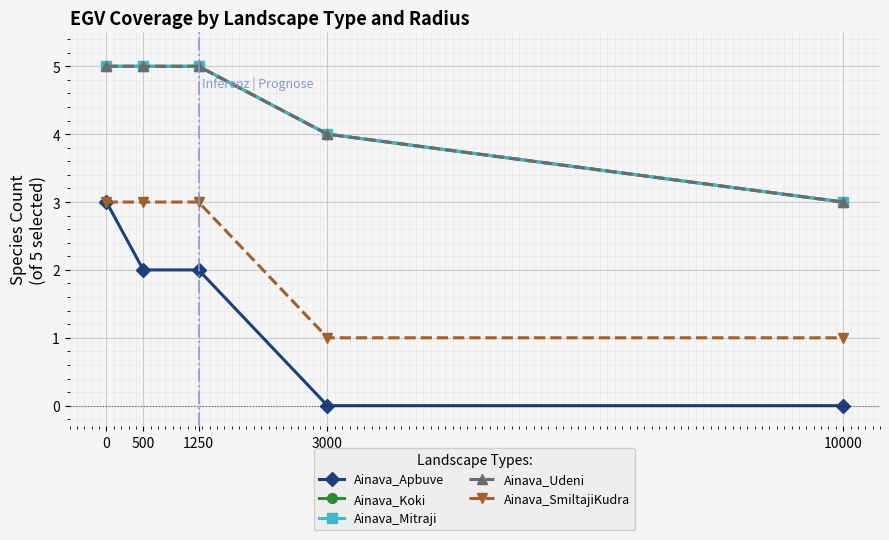

How many lines are shown in the chart?

5